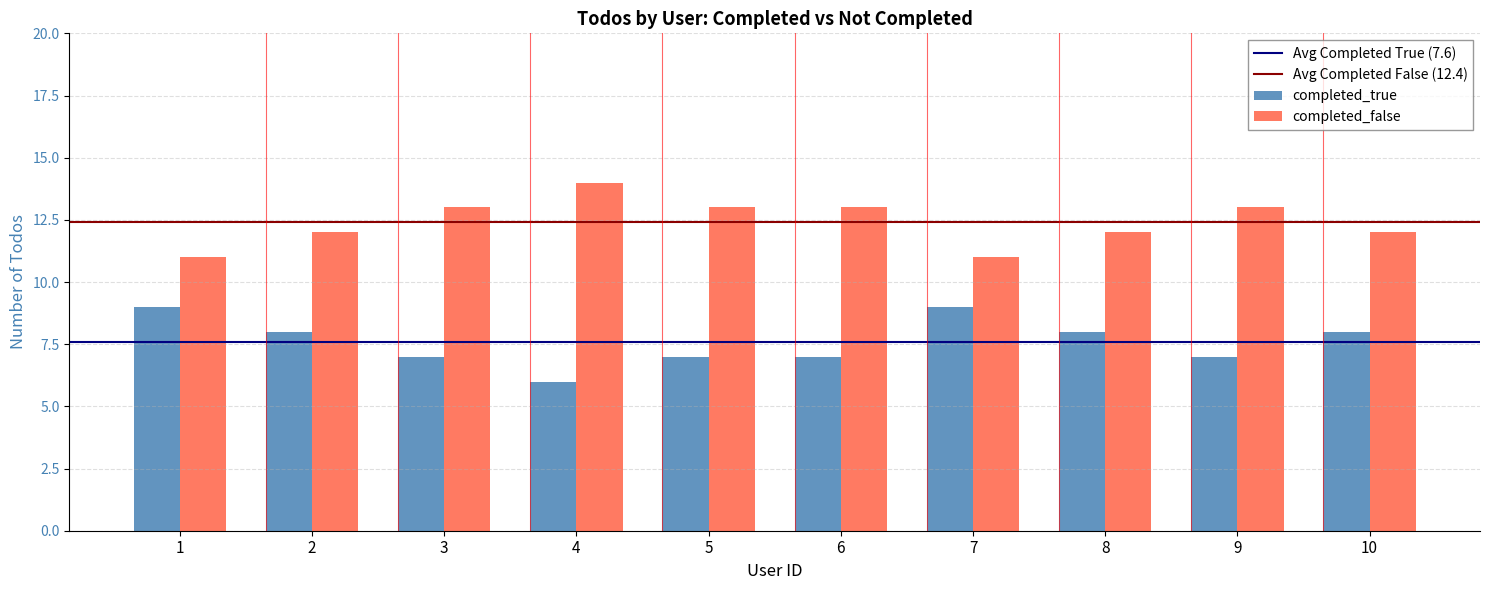

What is the average value of the completed_false series?

12